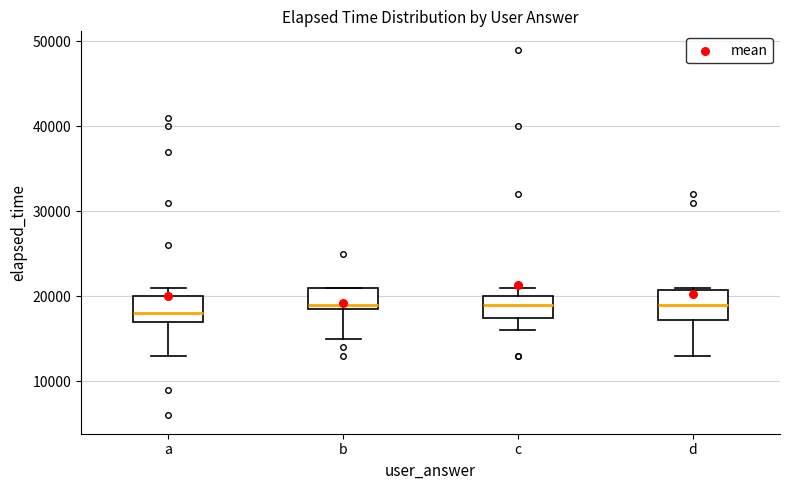

Which box has the lowest median line?

a